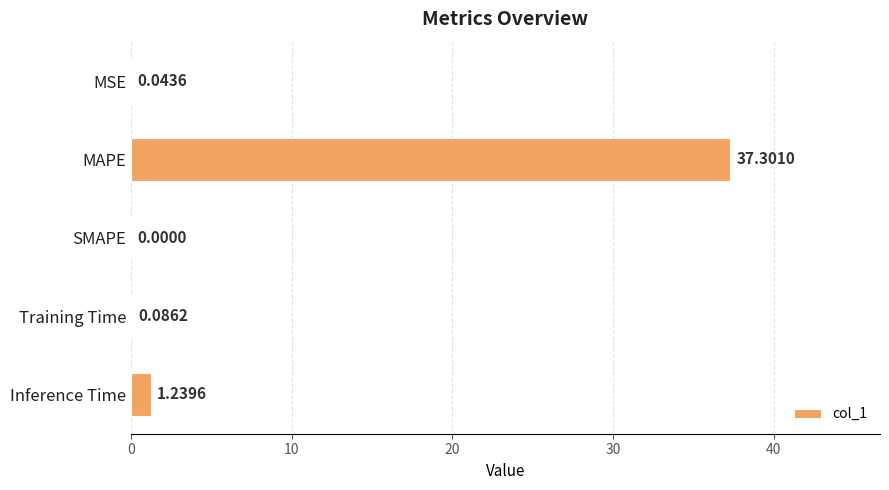

What is the sum of all values?

38.7